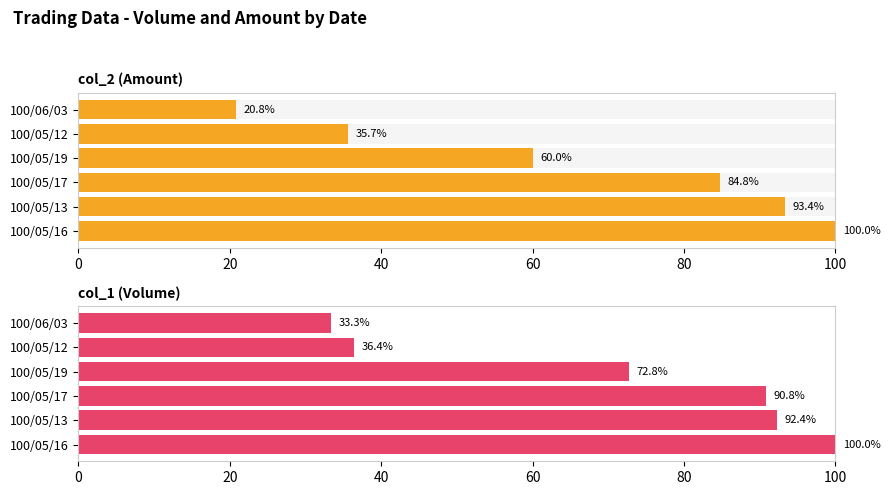

List the series in order of their peak value, lowest first.

col_2 (Amount), col_1 (Volume)